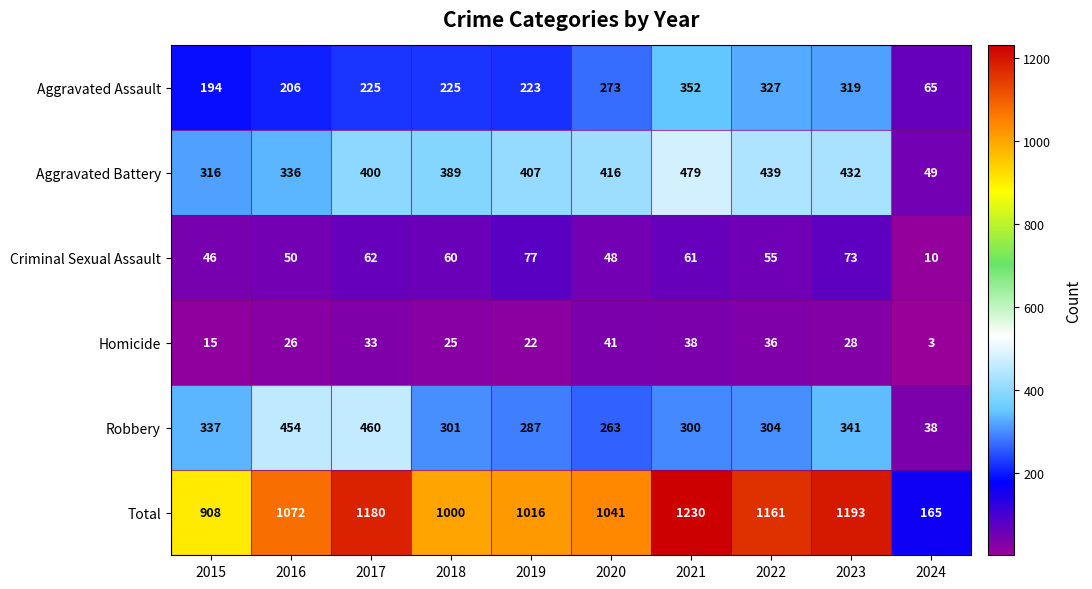

Is it true that Homicide equals 28 at 2020?

False